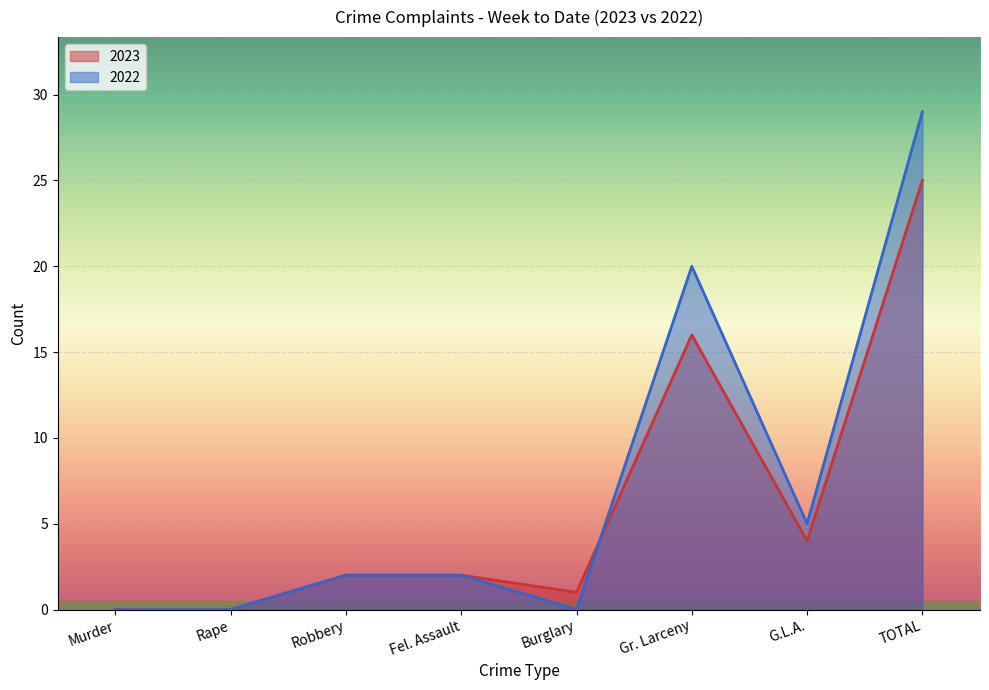

True or false: 2022 has a value of 10 at Gr. Larceny.

False